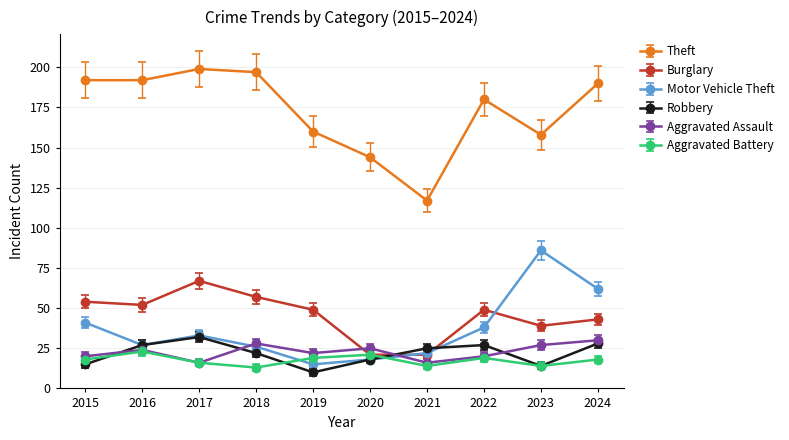

Is it true that Burglary equals 21 at 2020?

True